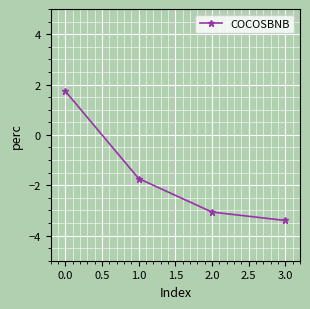

Reading right to left, what are all the values shown in this chart?

-3.4	-3.1	-1.7	1.7